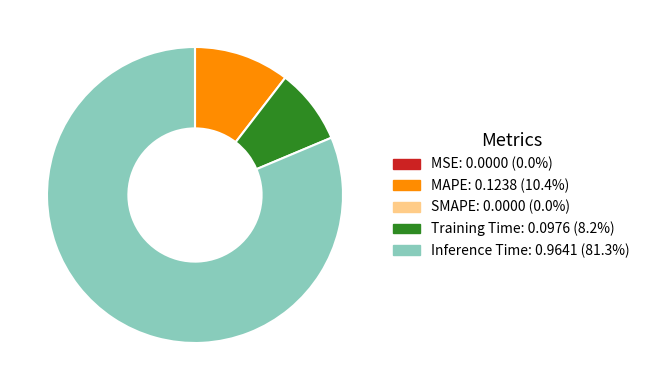

Does any single category account for the majority?

Yes